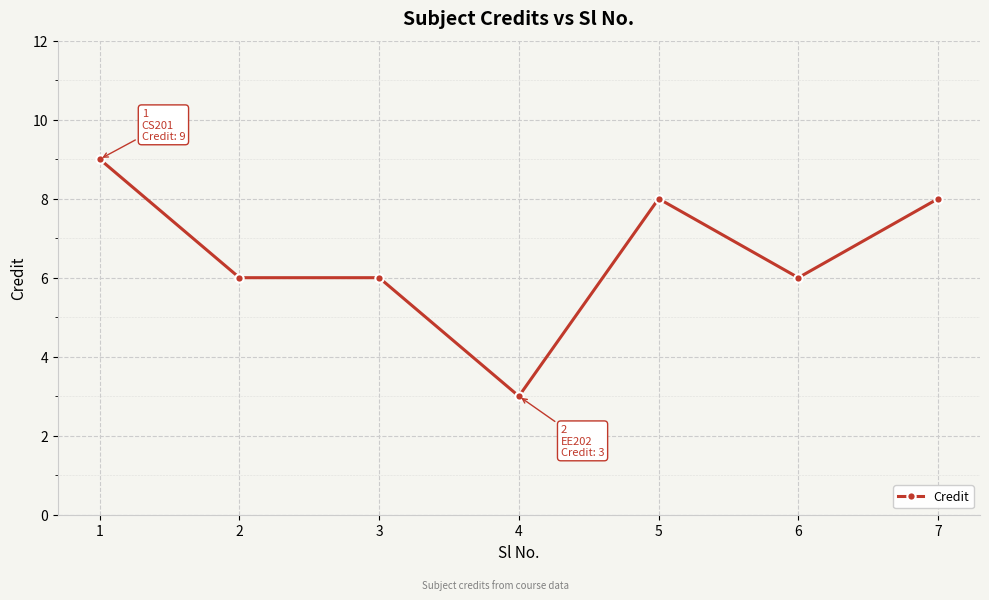

True or false: the data shows 4 at 4.

False